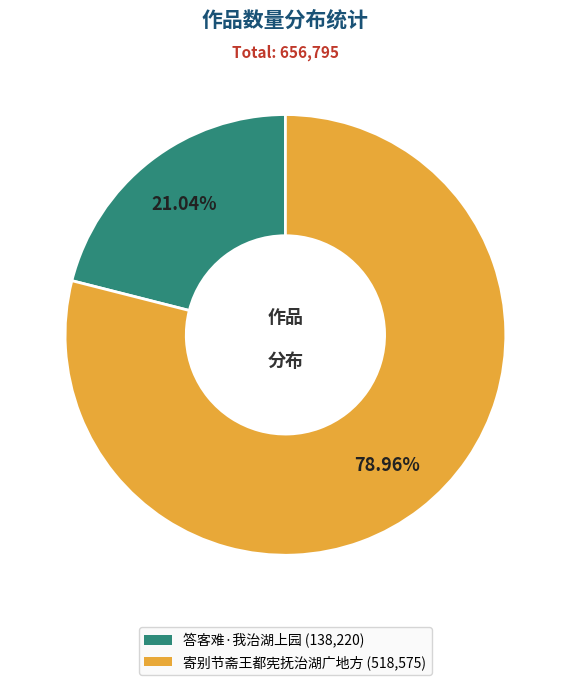

To the nearest percent, what portion does 答客难·我治湖上园 represent?

21%